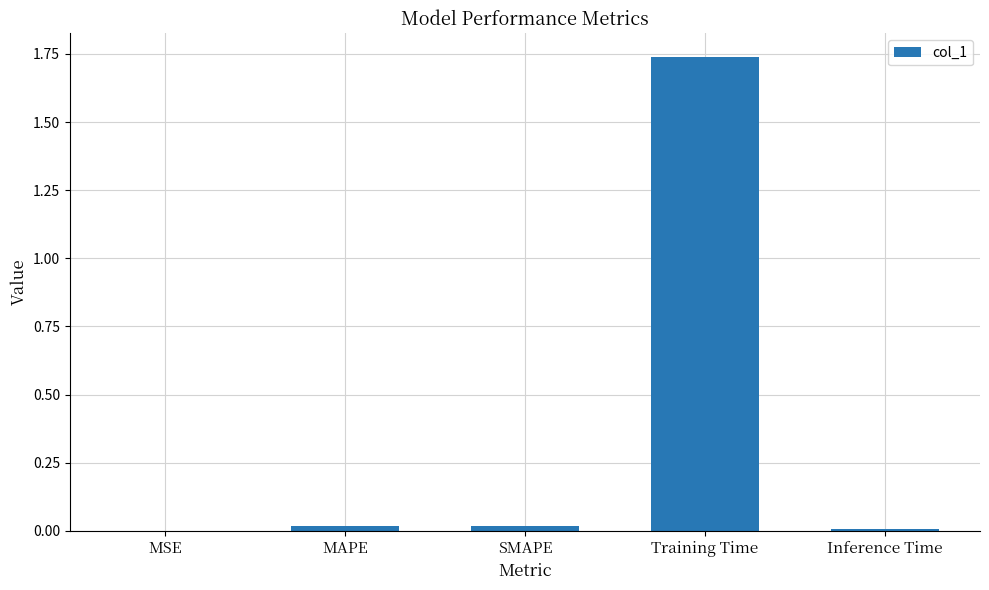

At which category does the chart reach its peak across all series?

Training Time